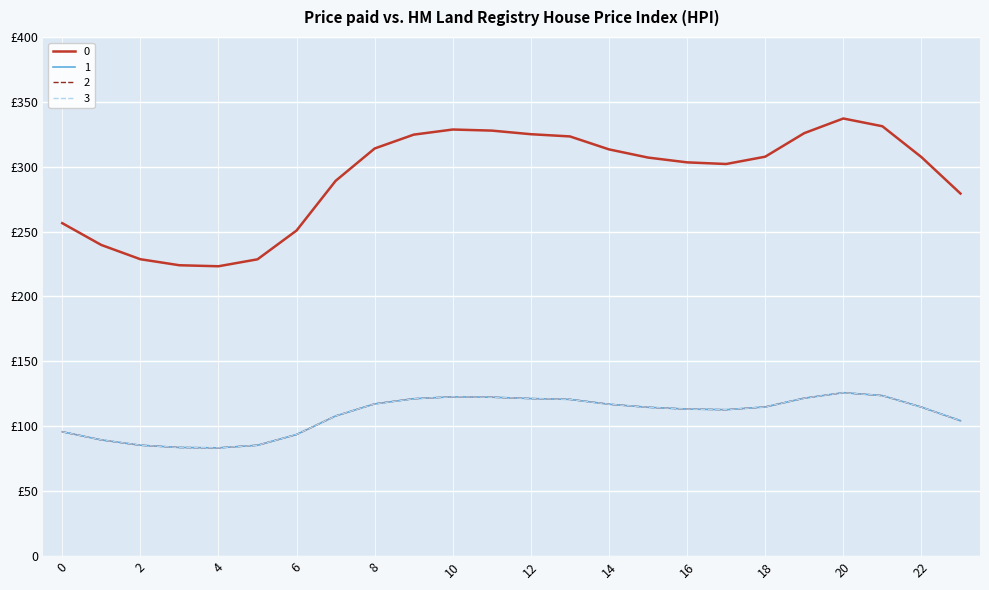

What is the value of the 0 point at the 20th from the left?

325.9